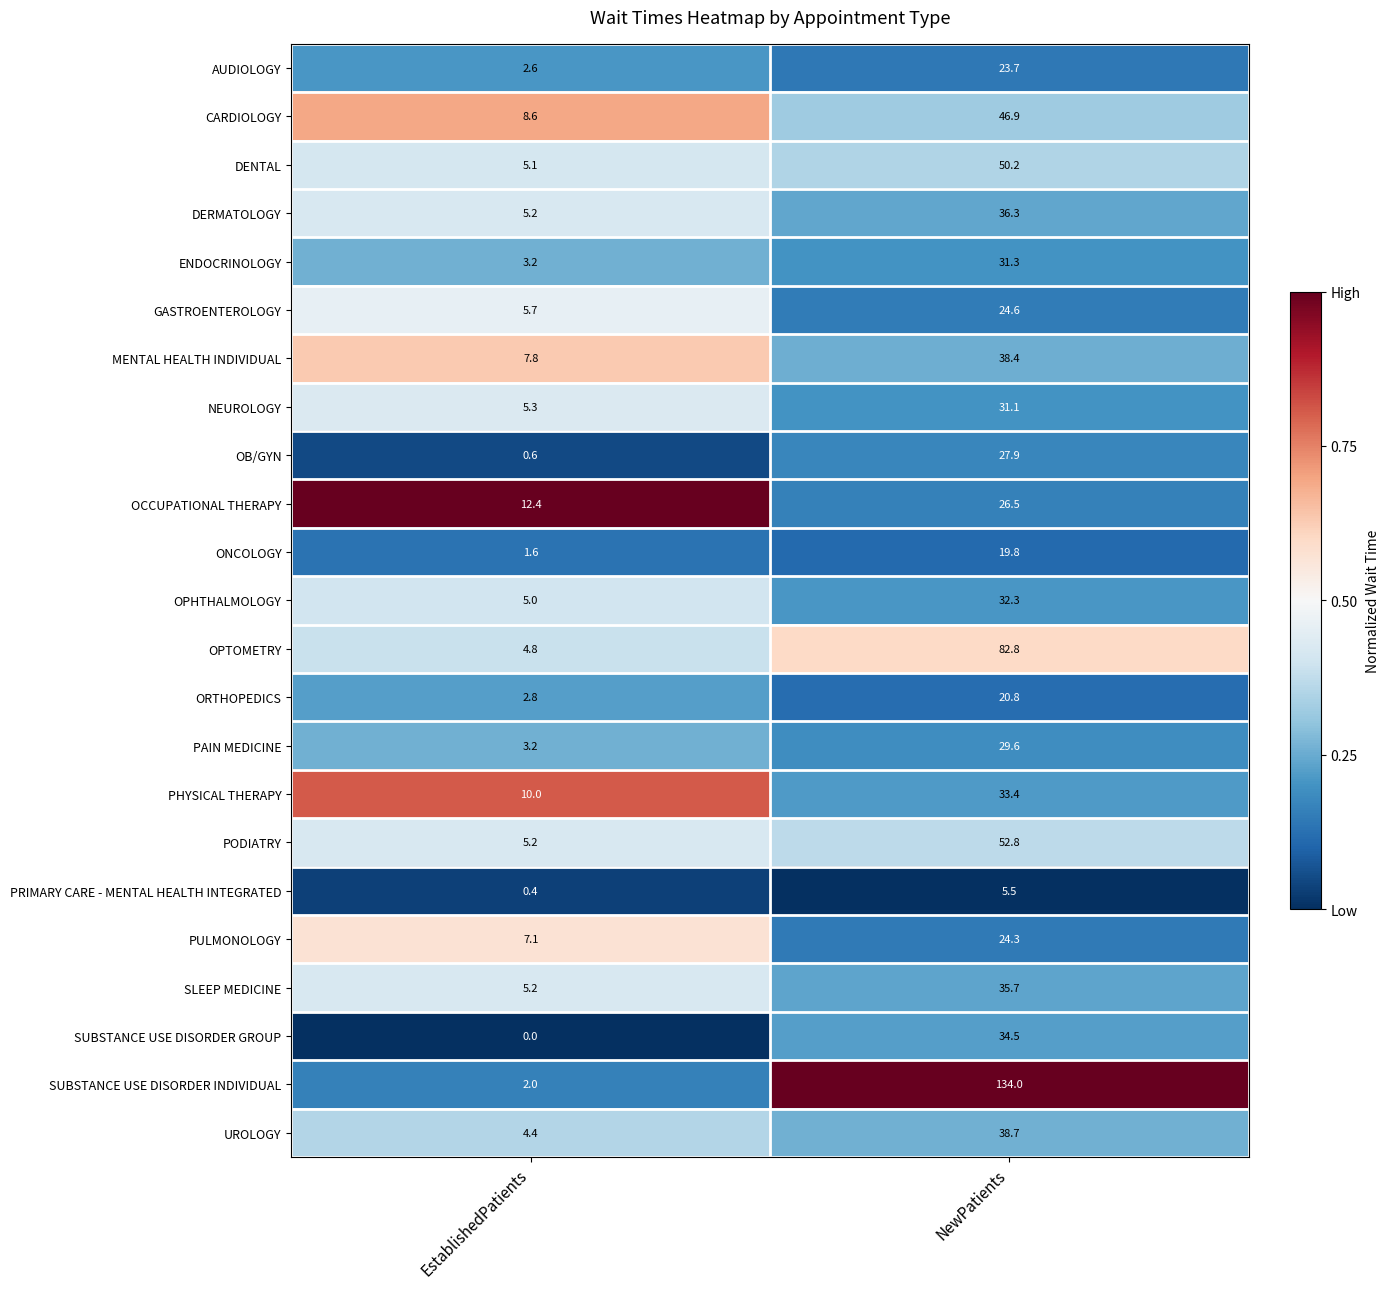

Count the number of categories in the chart.

2